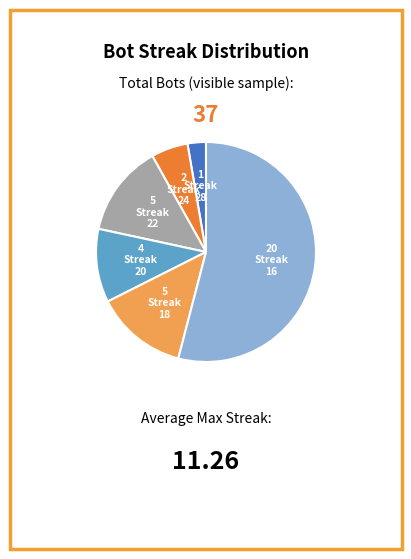

How many segments does this pie chart have?

6